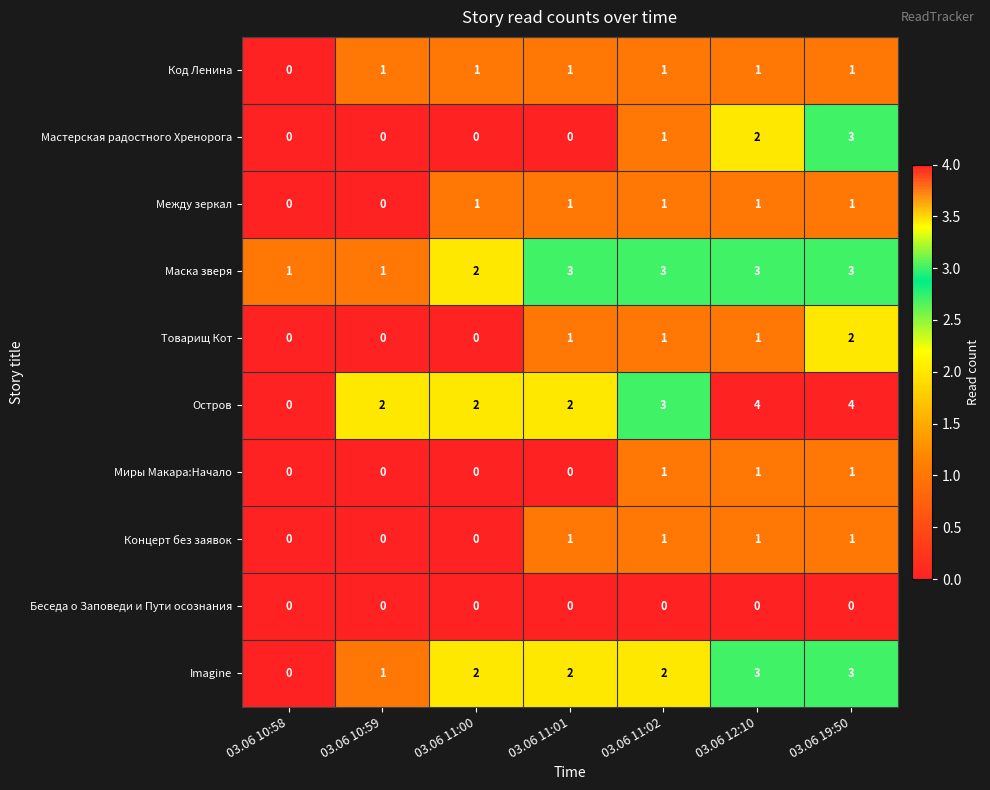

At which category is the sum across all series the highest?

03.06 19:50